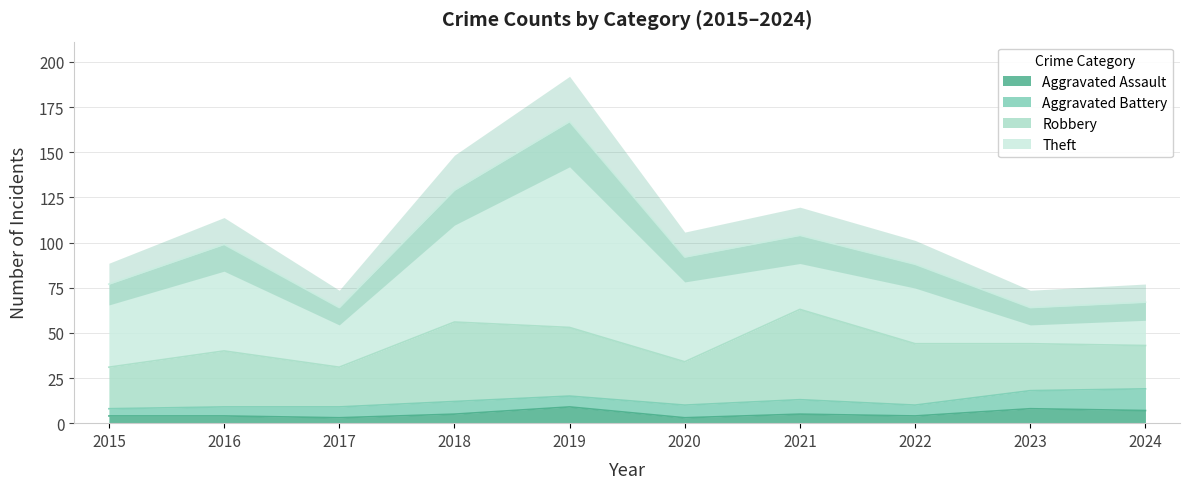

Does the chart have visible grid lines?

Yes